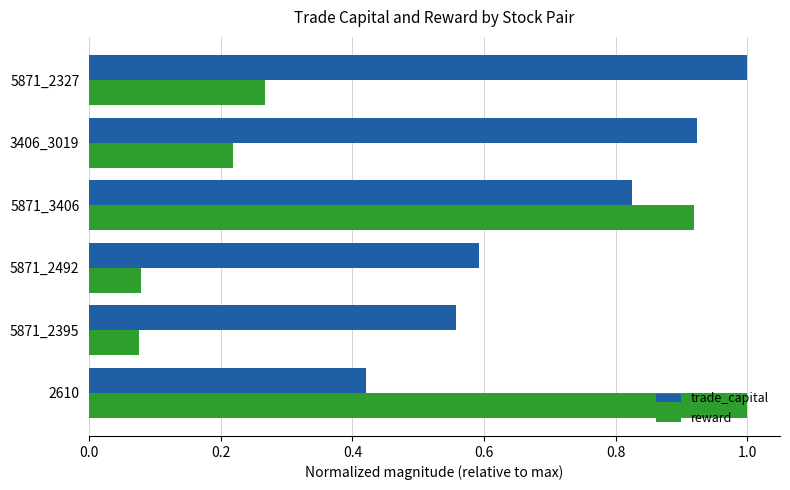

At 5871_2395, list the series in order from largest to smallest.

trade_capital, reward